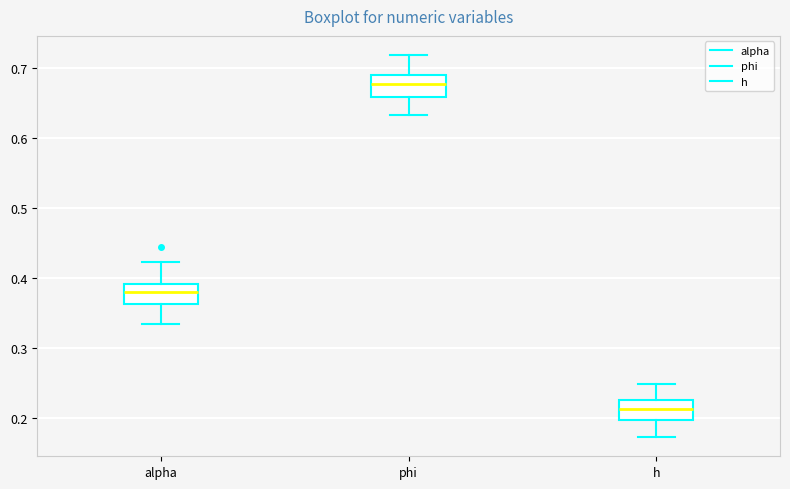

Reading left to right, transcribe this box plot: for each box, give where its median line is, the range the box spans, and where its two whiskers end, as read against the y-axis. The values are not printed on the chart, so give them approximately, as read against the axis.

alpha: median 0.38, box 0.36 to 0.39, whiskers 0.33 to 0.42
phi: median 0.68, box 0.66 to 0.69, whiskers 0.63 to 0.72
h: median 0.21, box 0.20 to 0.23, whiskers 0.17 to 0.25